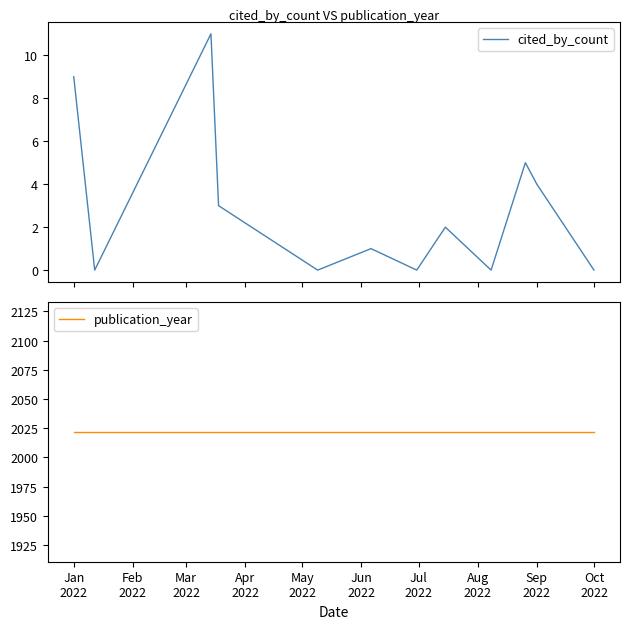

Reading left to right, extract all data points from this chart.

cited_by_count: 9	0	11	3	0	1	0	2	0	5	4	0
publication_year: 2022	2022	2022	2022	2022	2022	2022	2022	2022	2022	2022	2022